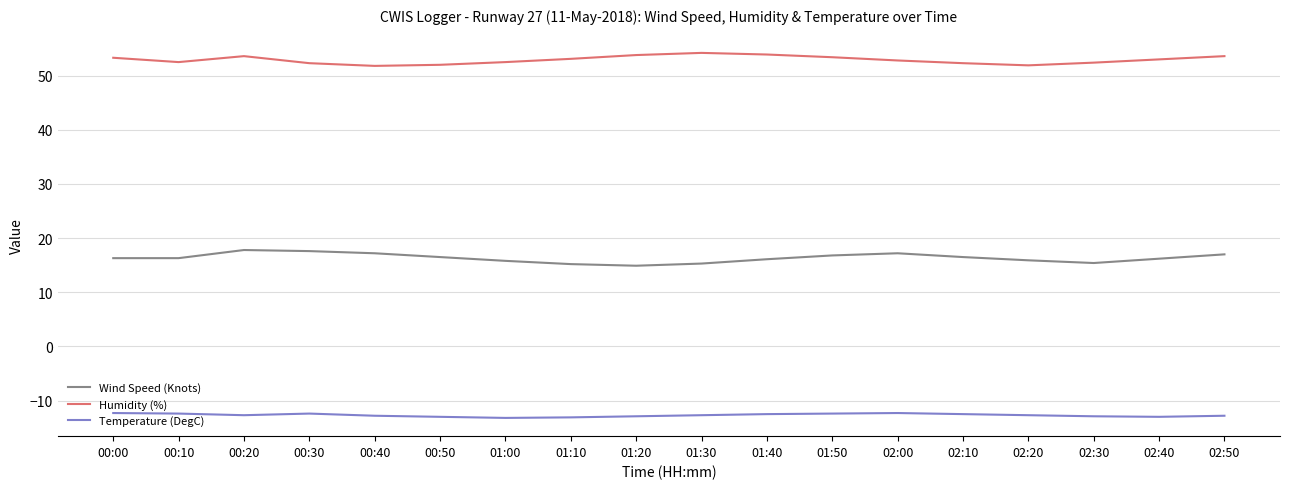

True or false: Humidity (%) and Temperature (DegC) intersect in this chart.

False